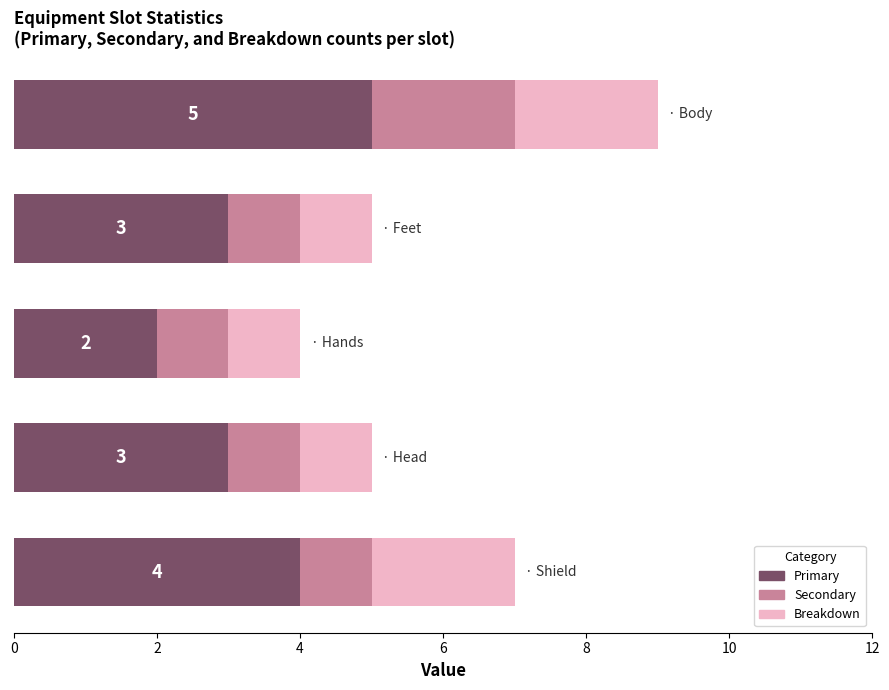

What is the average value of the Primary series?

3